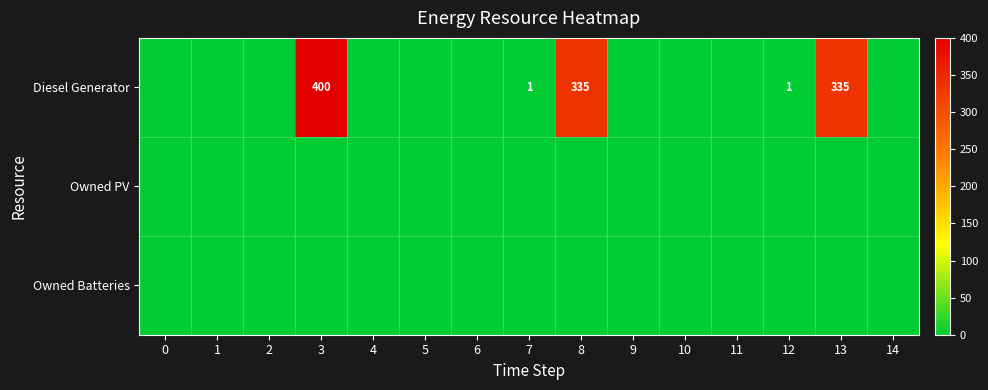

How many distinct data groups are displayed?

3